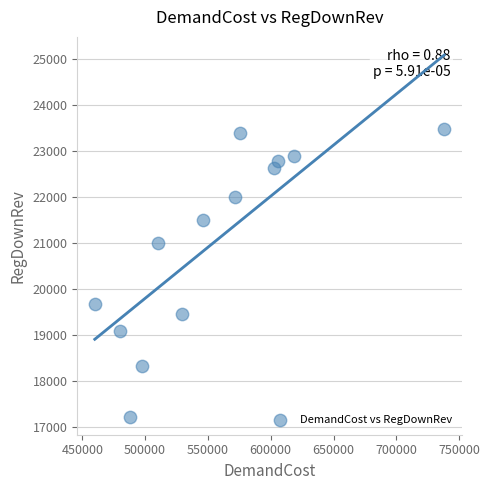

What is the range of X values (max minus min)?

278367.7